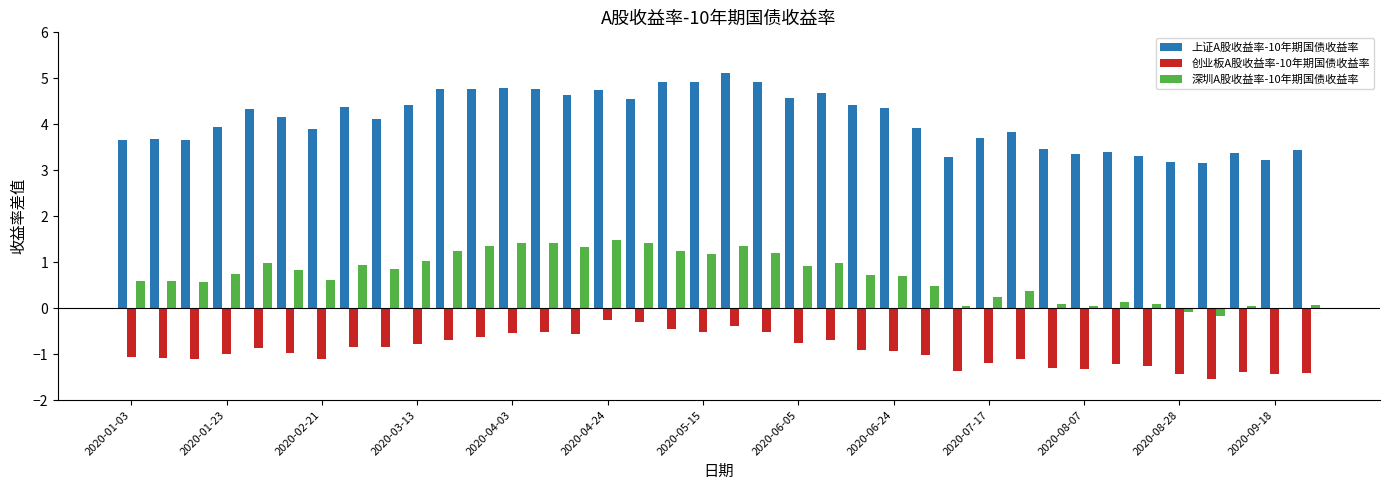

How many groups of bars are there?

38